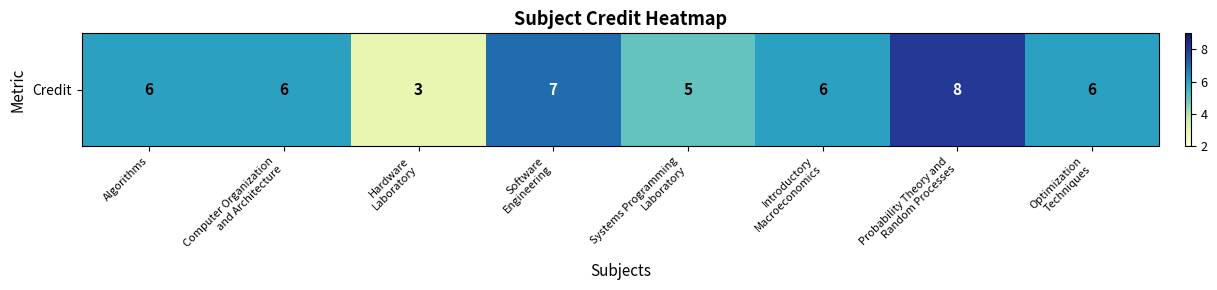

Rank the categories by value from highest to lowest.

Probability Theory and
Random Processes, Software
Engineering, Algorithms, Computer Organization
and Architecture, Introductory
Macroeconomics, Optimization
Techniques, Systems Programming
Laboratory, Hardware
Laboratory